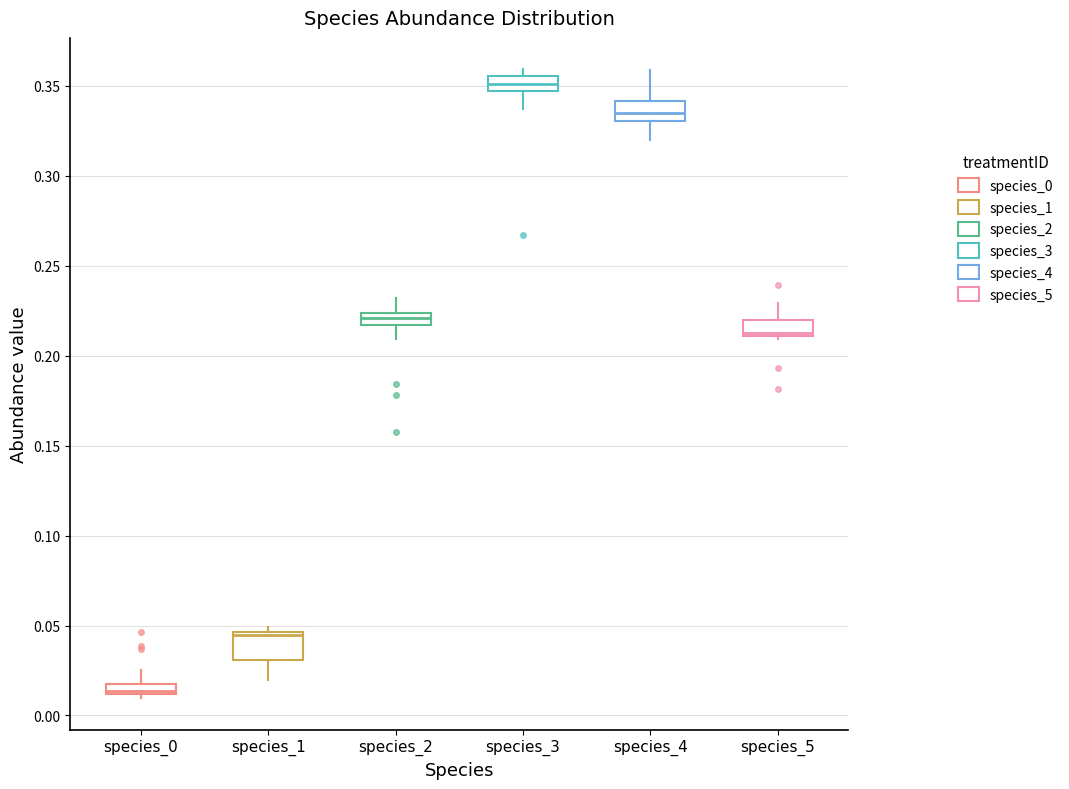

Where does the median line of the box for species_2 sit on the y-axis? The values are not printed on the chart, so give them approximately, as read against the axis.

0.220